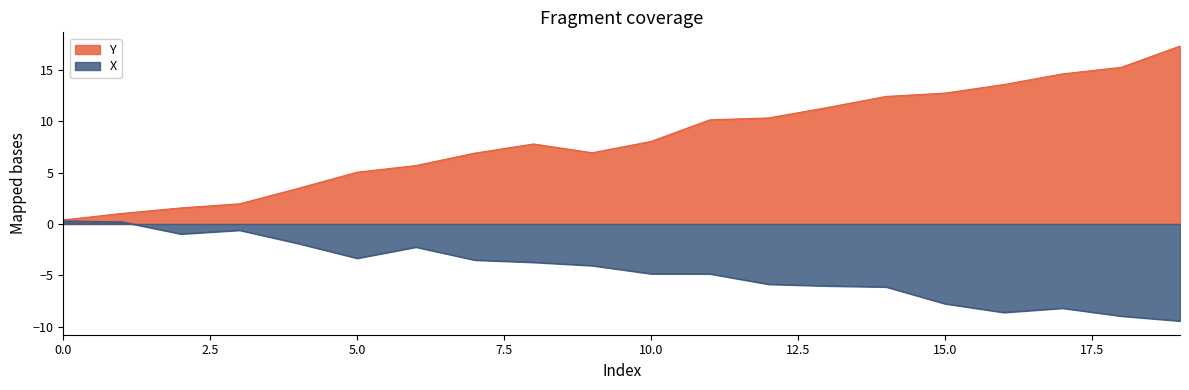

True or false: X and Y intersect in this chart.

False